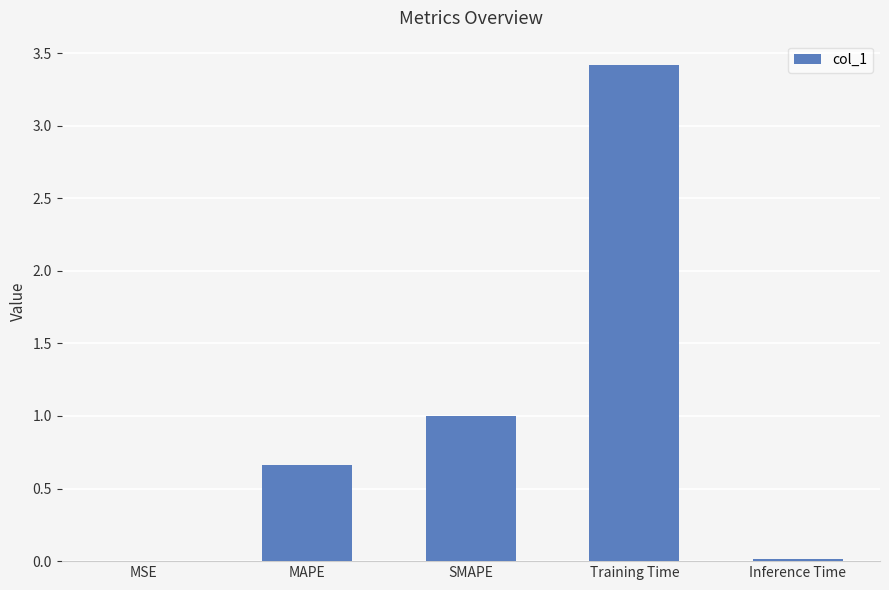

At which category does the chart reach its peak across all series?

Training Time